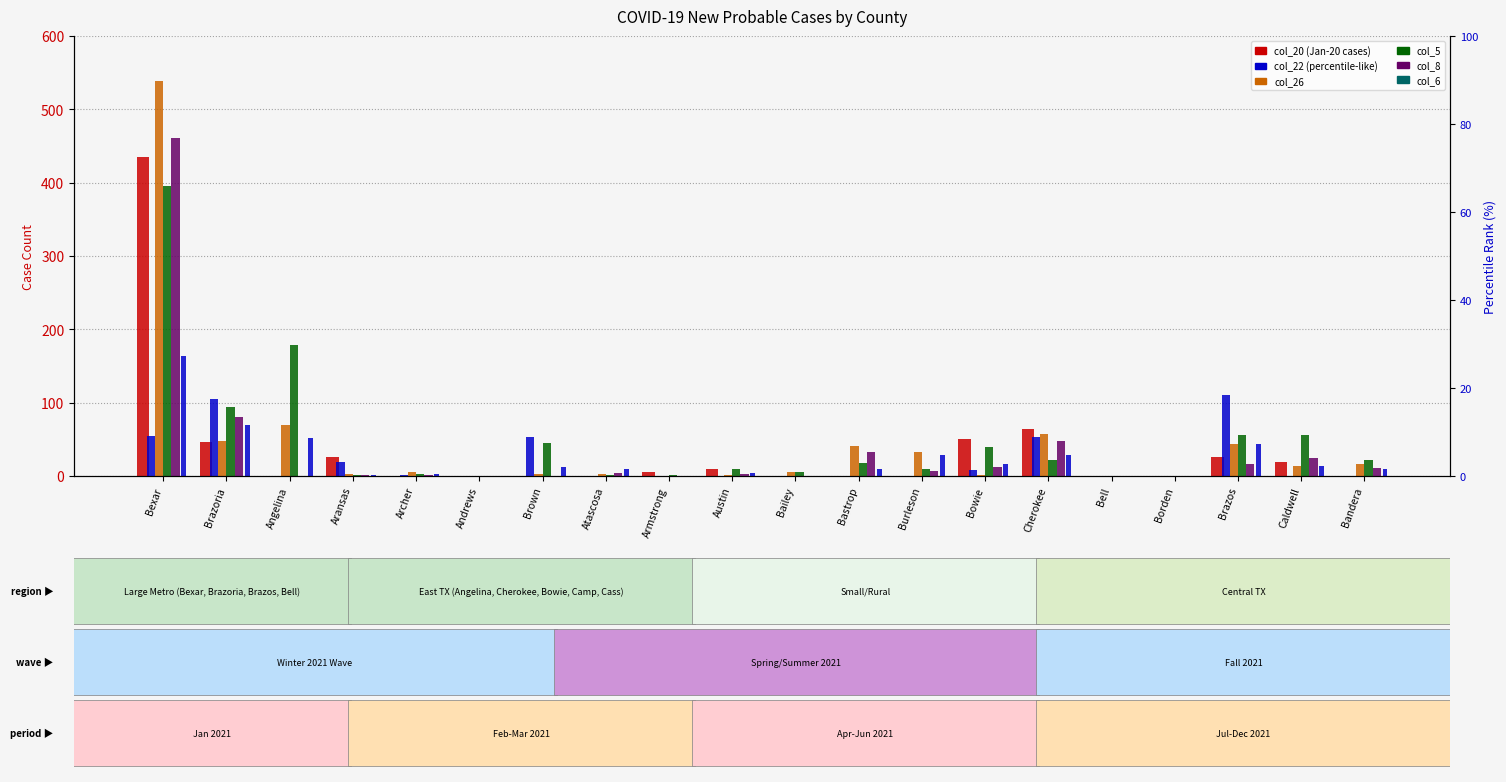

Is the value of col_22 at Brazos greater than the value of col_26 at Andrews?

Yes